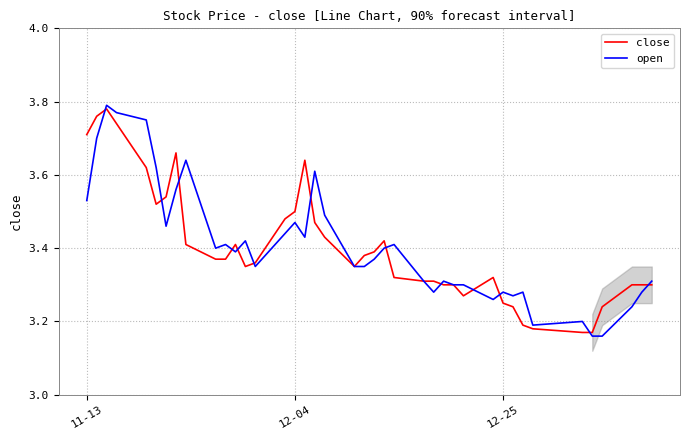

How many lines are shown in the chart?

2